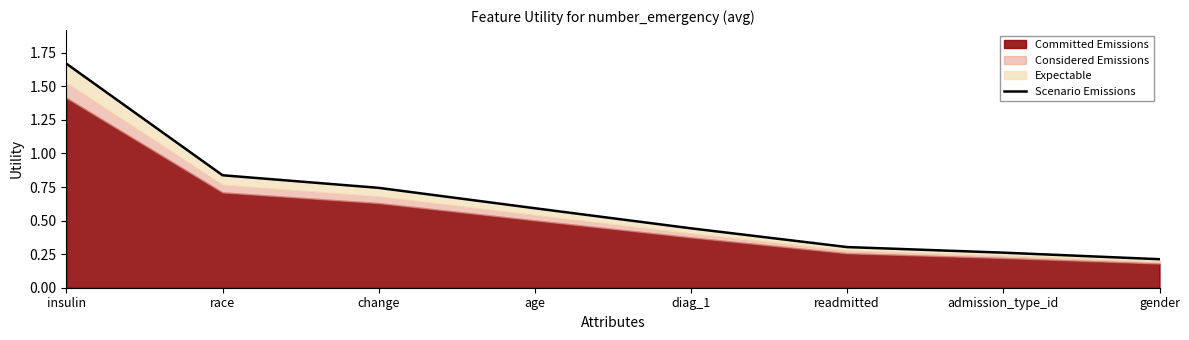

At which category does the chart reach its minimum across all series?

gender